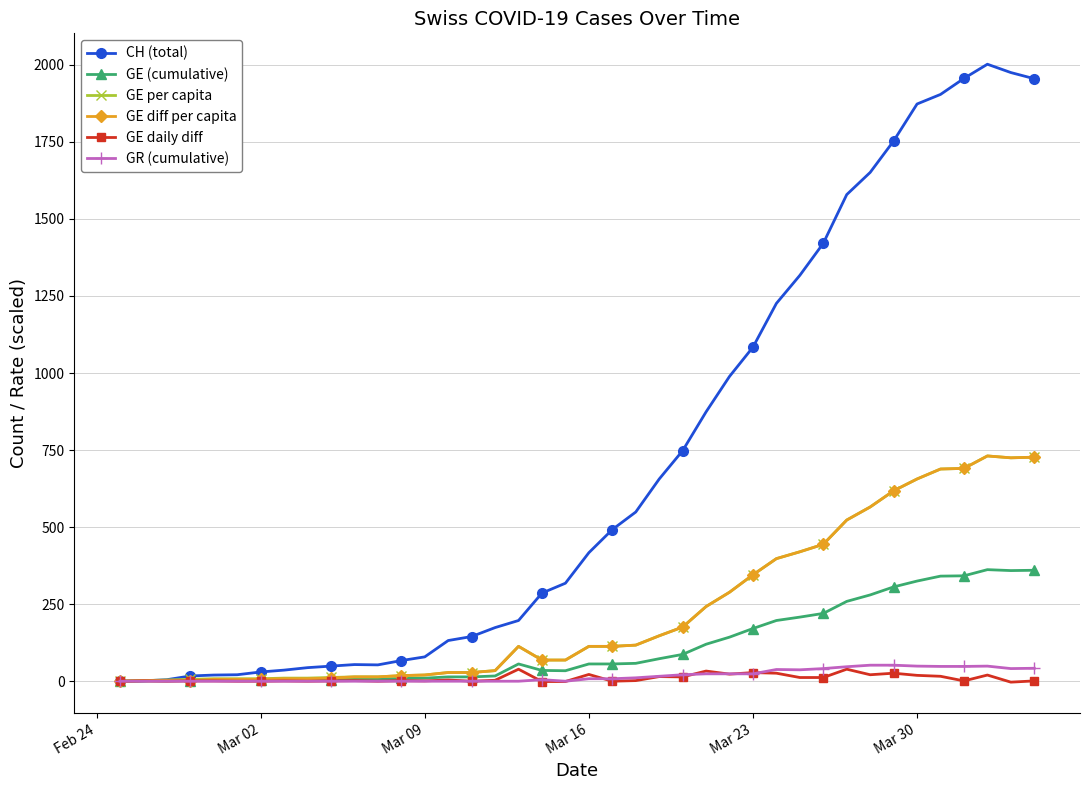

What is the value of the CH (total) point at the 25th from the left?

748.0